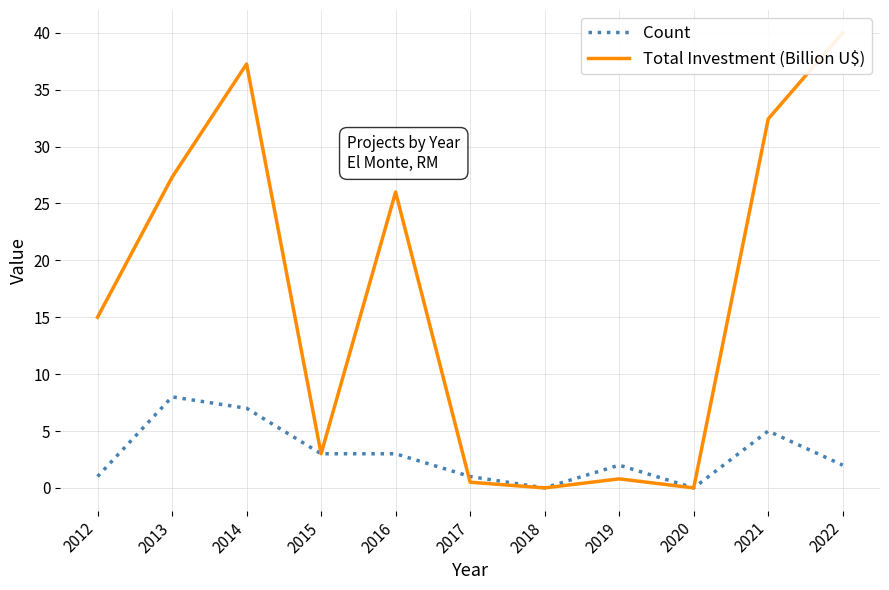

List the series in order of their overall mean, lowest first.

Count, Total Investment (Billion U$)